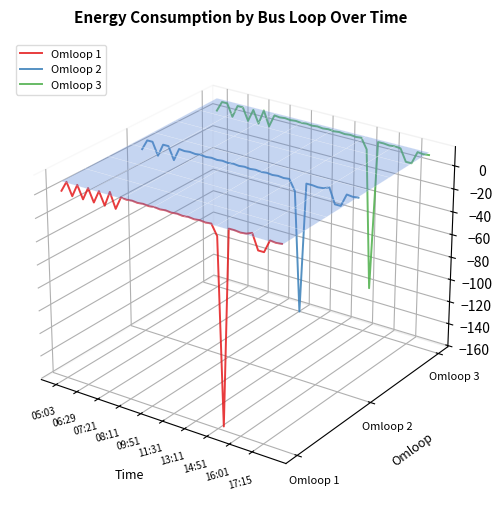

Which series has the largest range (max minus min)?

Omloop 1